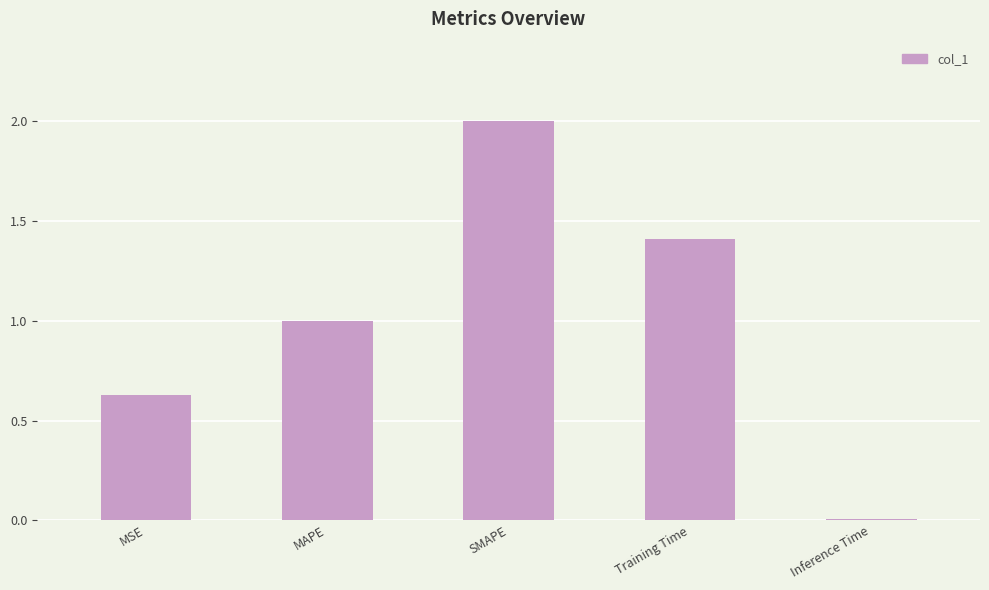

List the labels in order of value, largest first.

SMAPE, Training Time, MAPE, MSE, Inference Time